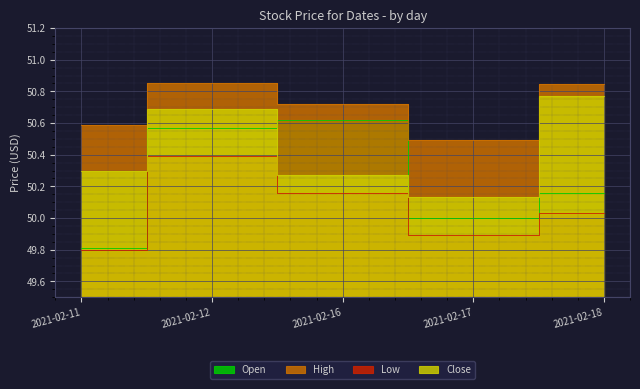

True or false: Close has a value of 68.0 at 2021-02-17.

False